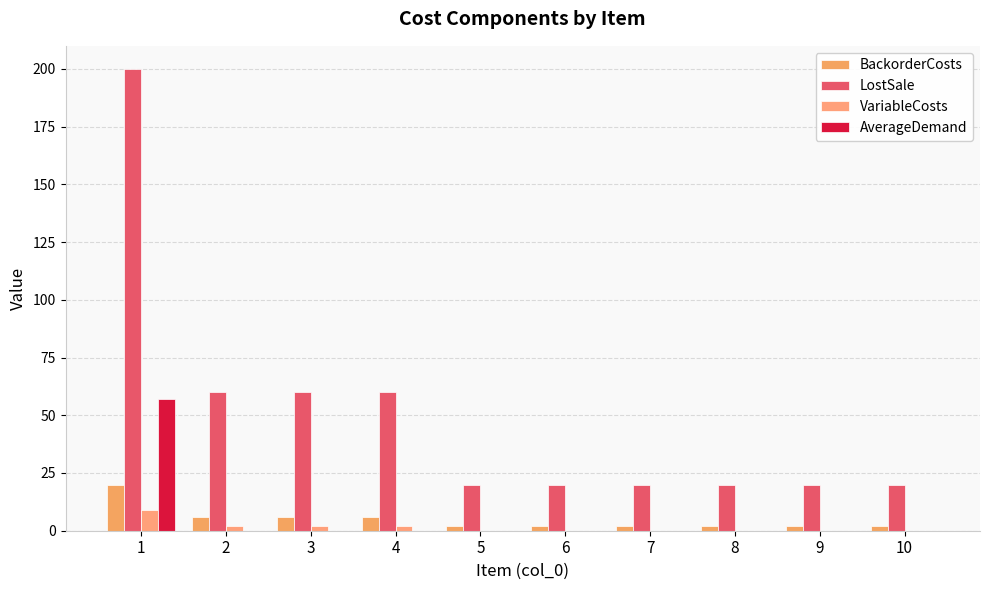

How many data points does each series have?

10